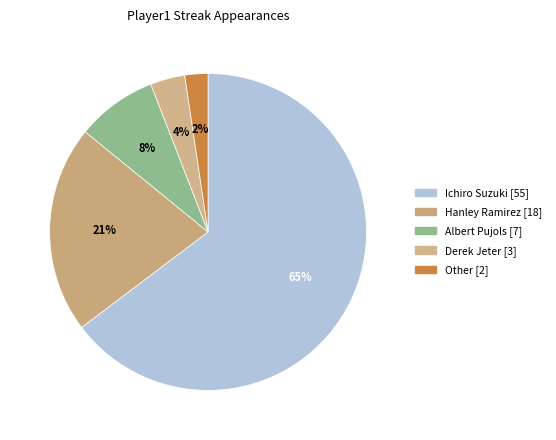

How much of the chart is everything except Derek Jeter?

96.5%